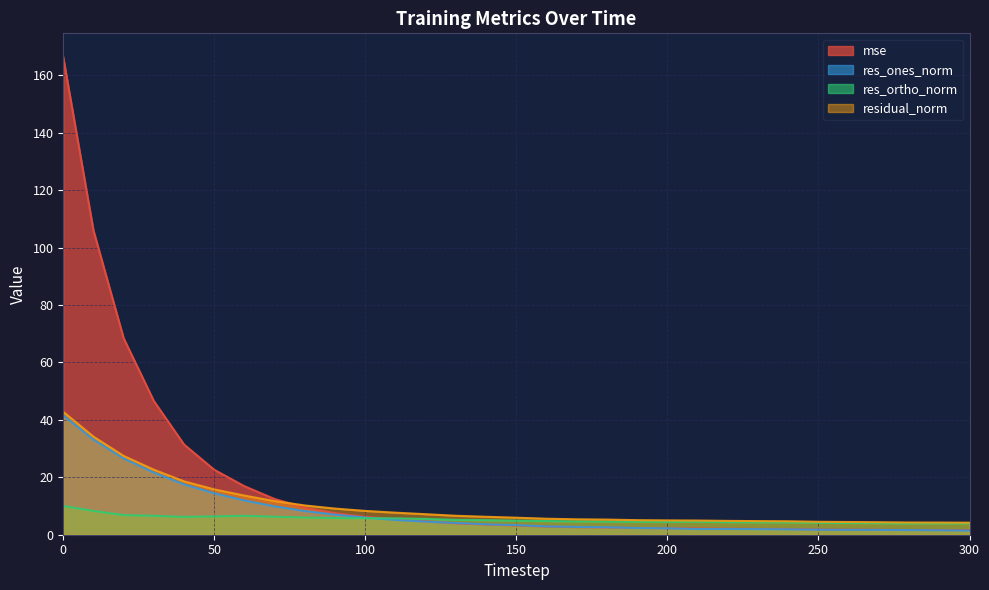

Does the chart display data point markers on the line(s)?

No